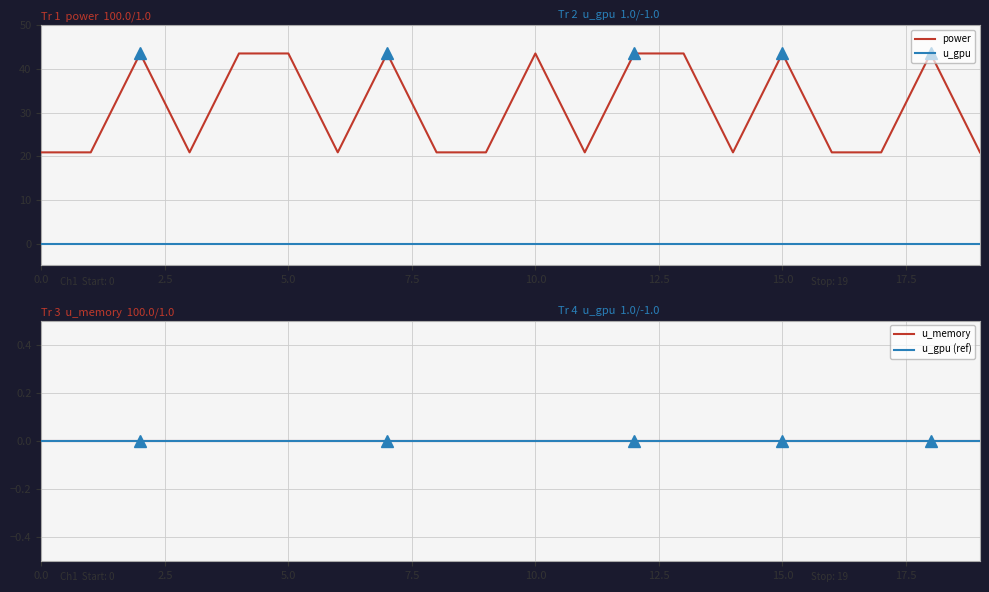

The value of u_memory at 15 is 0.0. True or false?

True